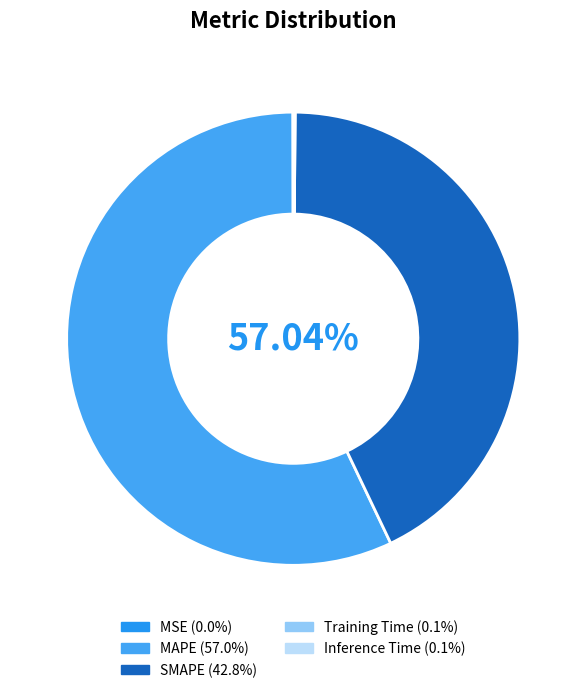

Count the number of slices in the pie.

5